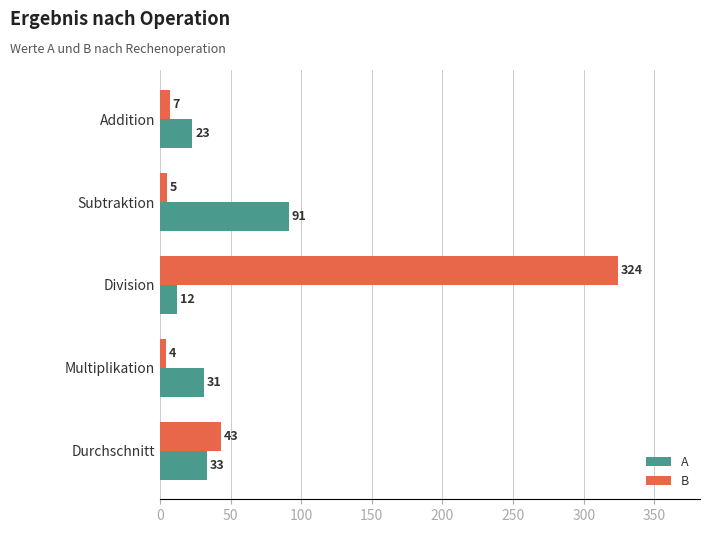

What is the approximate value of A at Multiplikation, to the nearest 10?

30